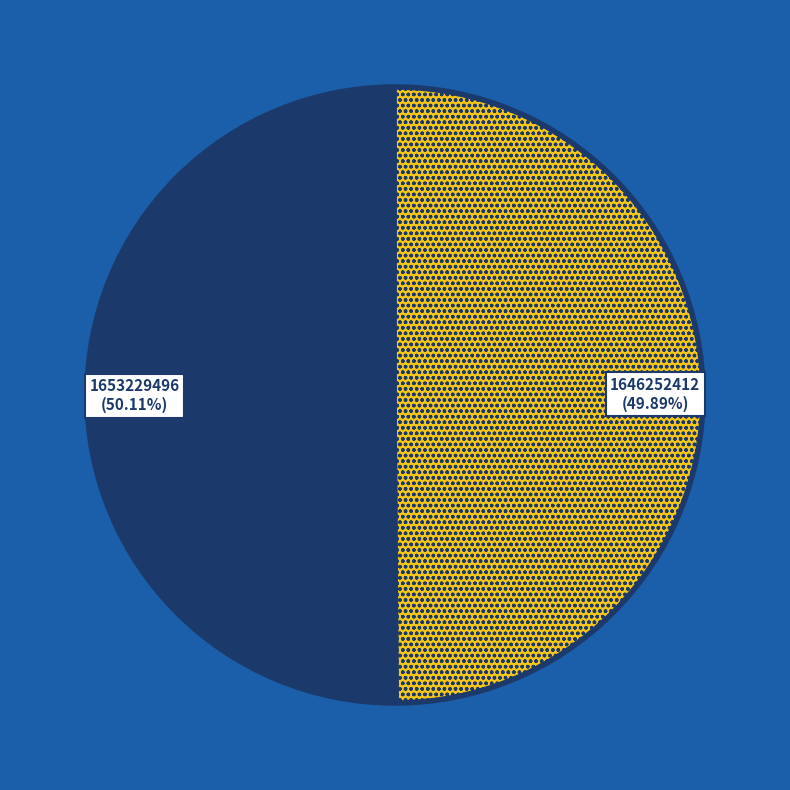

To the nearest percent, what is the average slice percentage?

50%